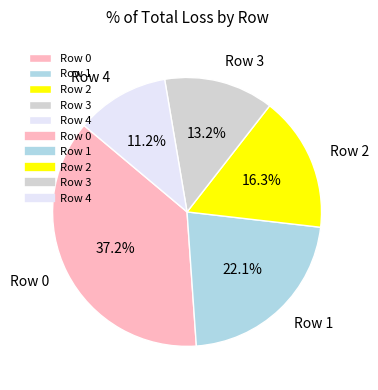

What is the smallest slice in the pie chart?

Row 4